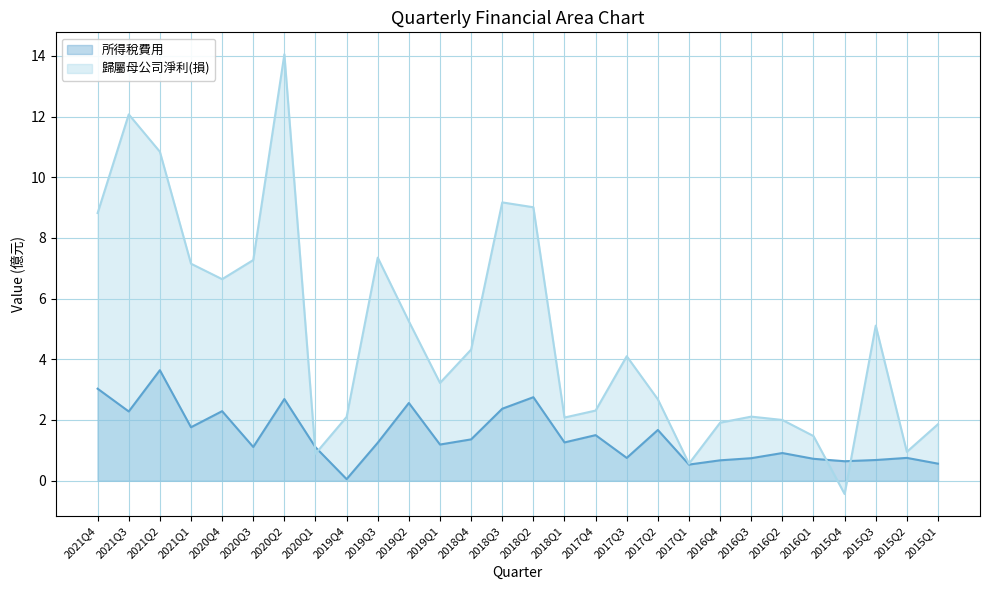

In 歸屬母公司淨利(損), how many points are higher than both neighbors (excluding endpoints)?

7